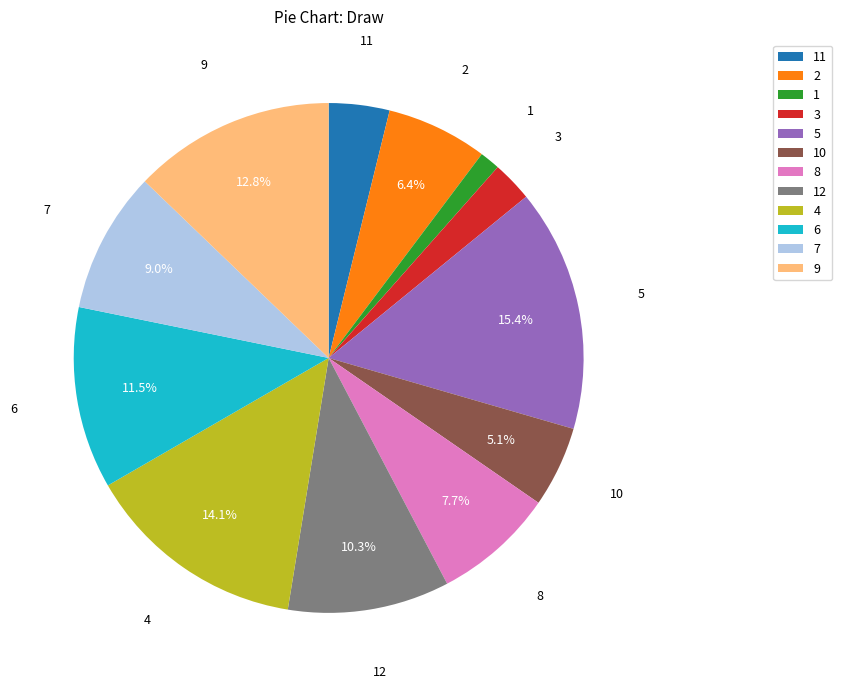

The 5 slice represents 27% of the pie. True or false?

False